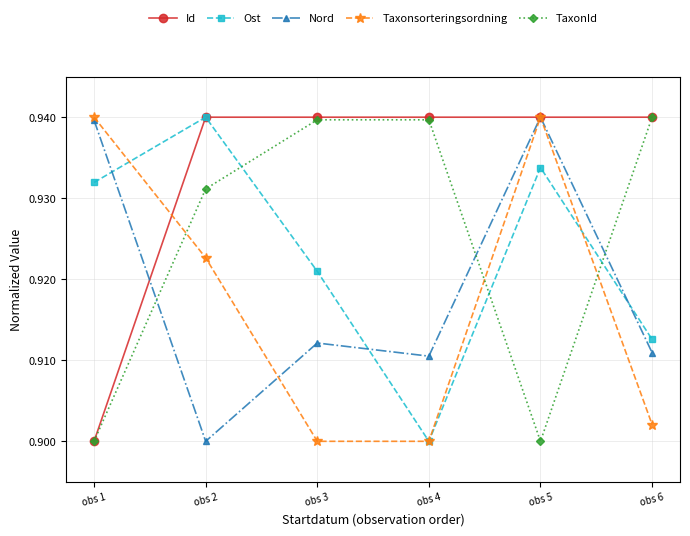

Where is the first local minimum for Ost?

obs 4